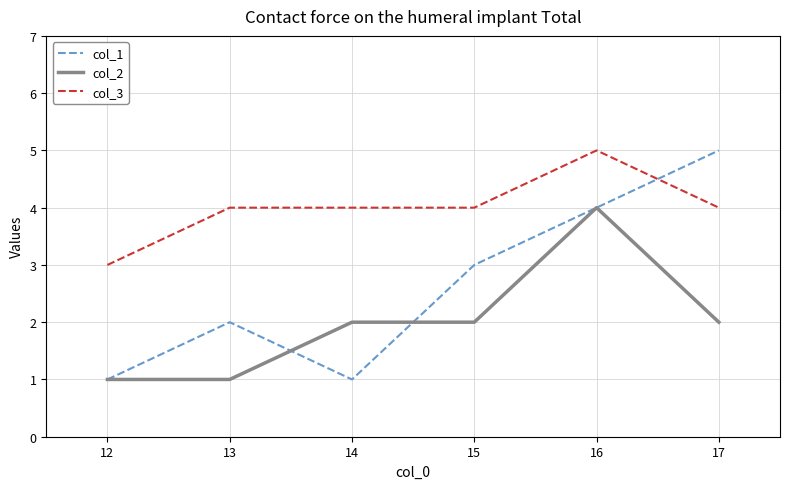

True or false: col_2 and col_3 cross at least once.

False